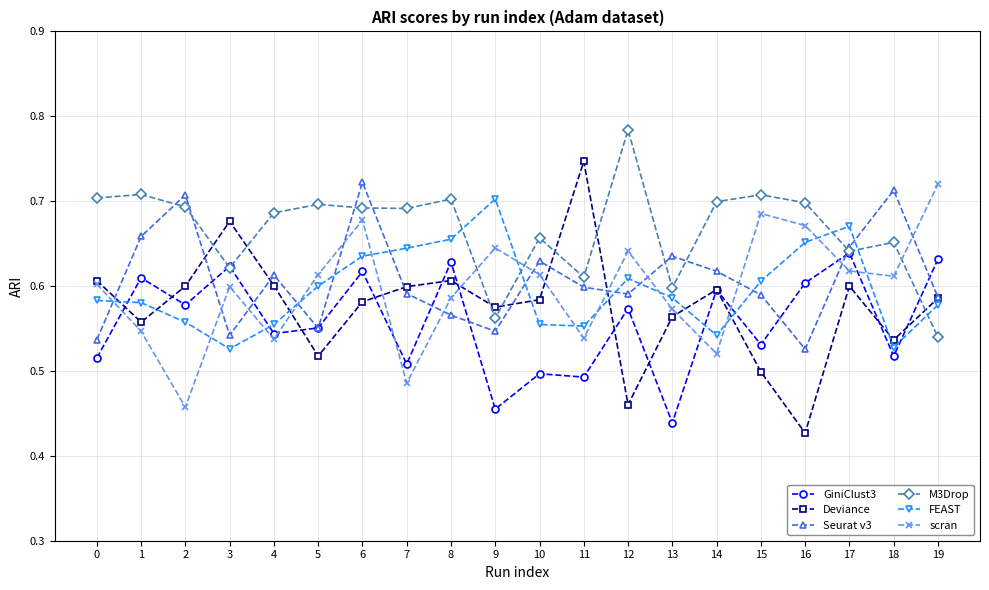

True or false: Deviance and FEAST cross at least once.

True